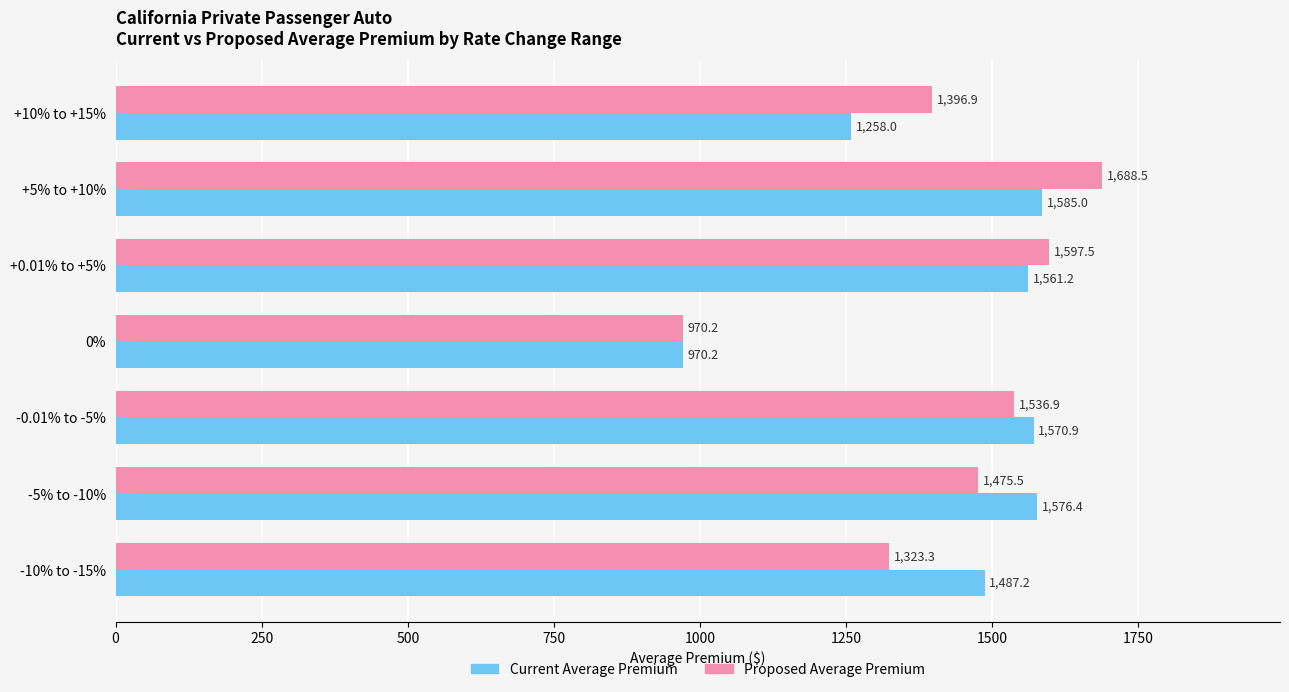

Which series has the widest spread of values?

Proposed Average Premium